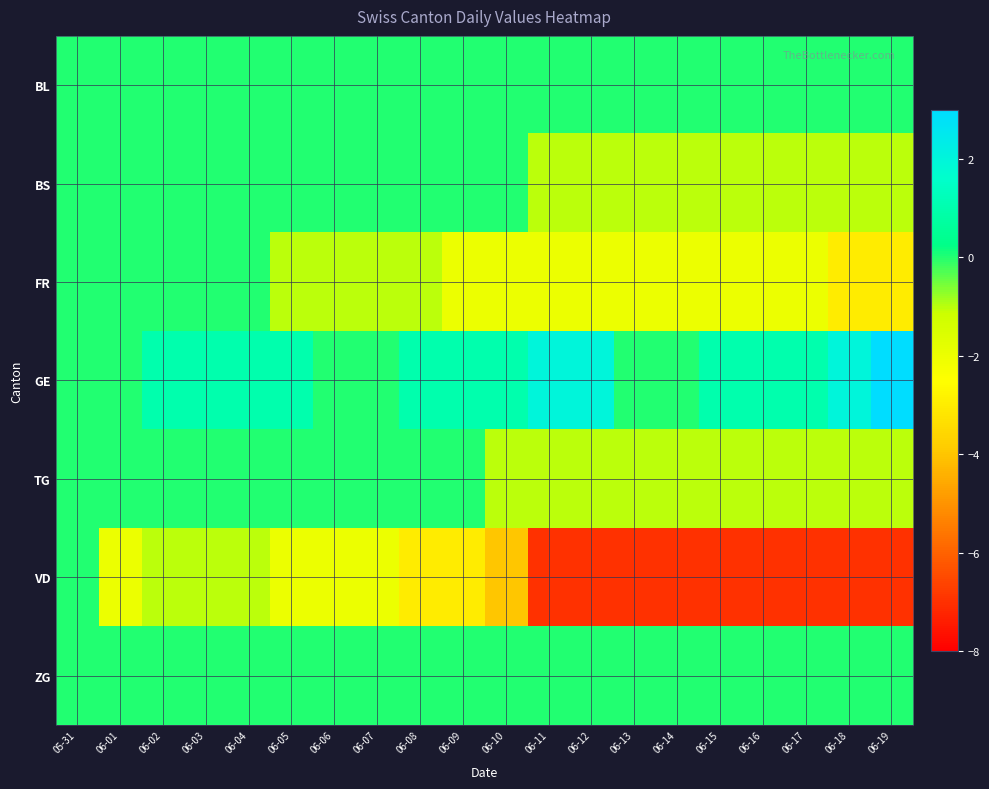

Rank the series at 06-08 from lowest to highest value.

VD, FR, BL, BS, TG, ZG, GE